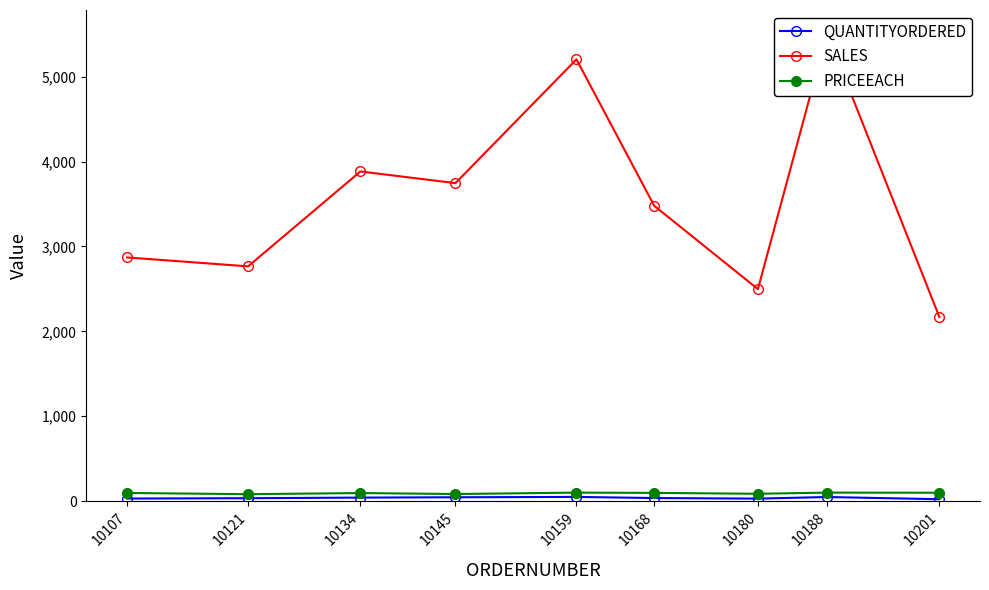

Where is the first local maximum for SALES?

10134